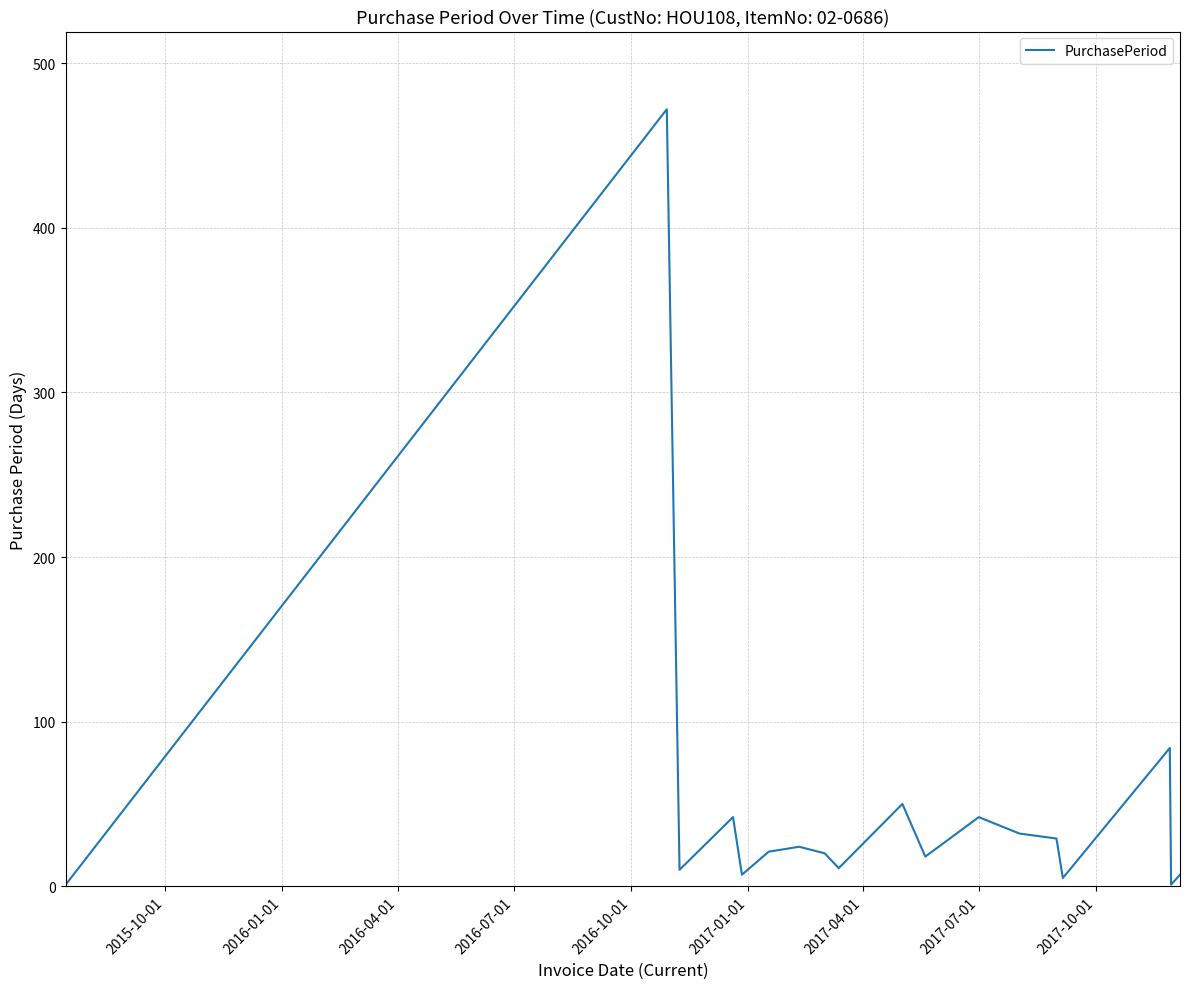

What is the maximum value shown in the chart?

472